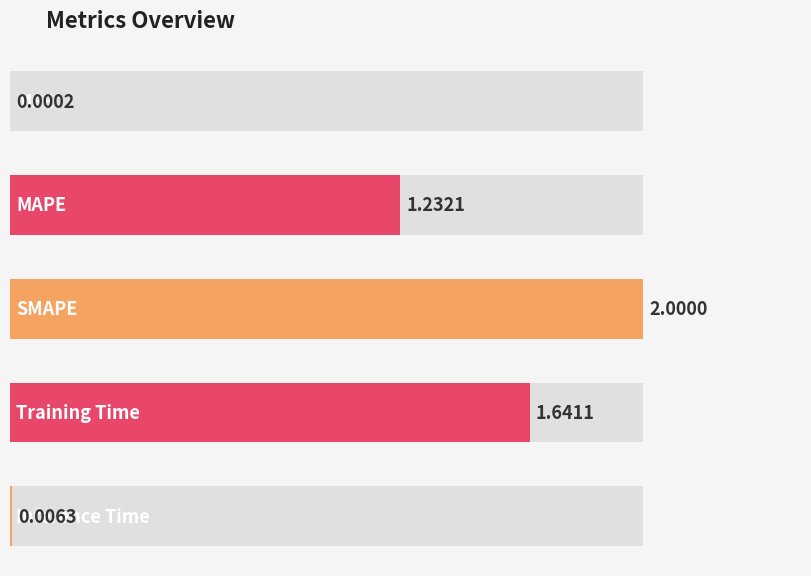

Are the bars grouped side by side (vs. stacked)?

No